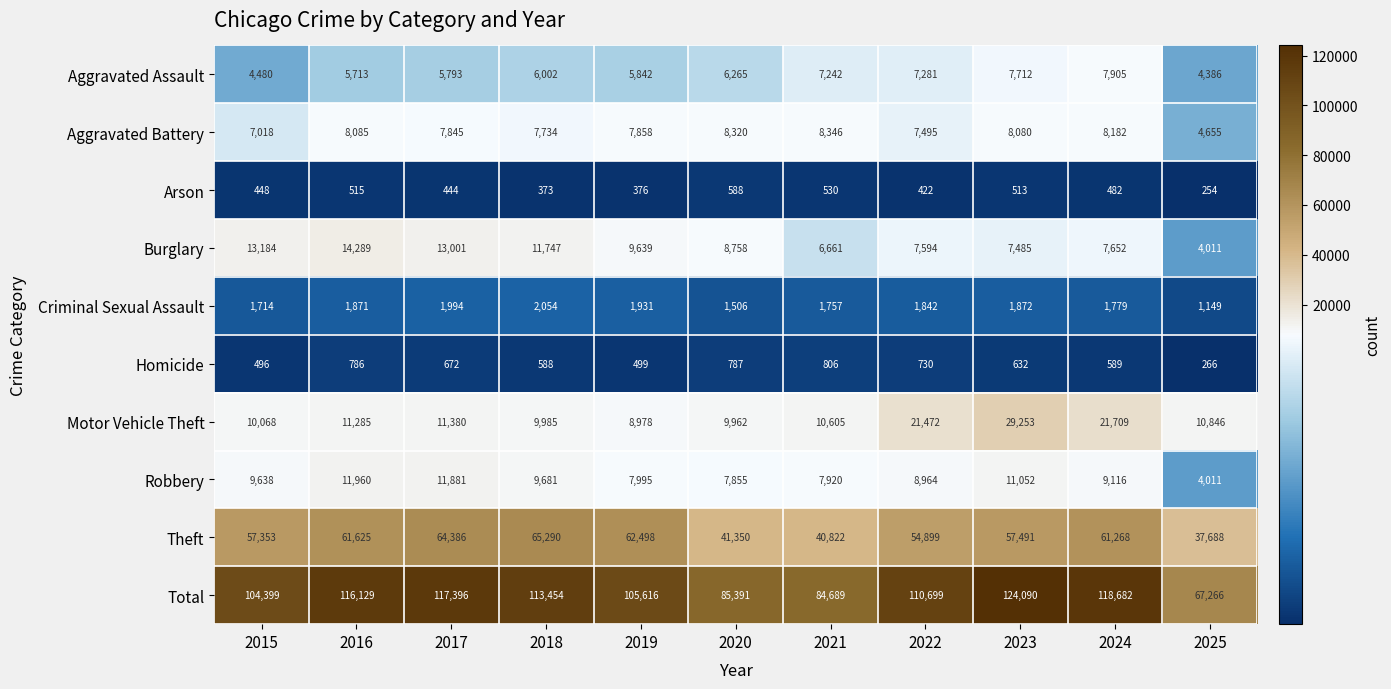

What is the sum of all Motor Vehicle Theft values?

155543